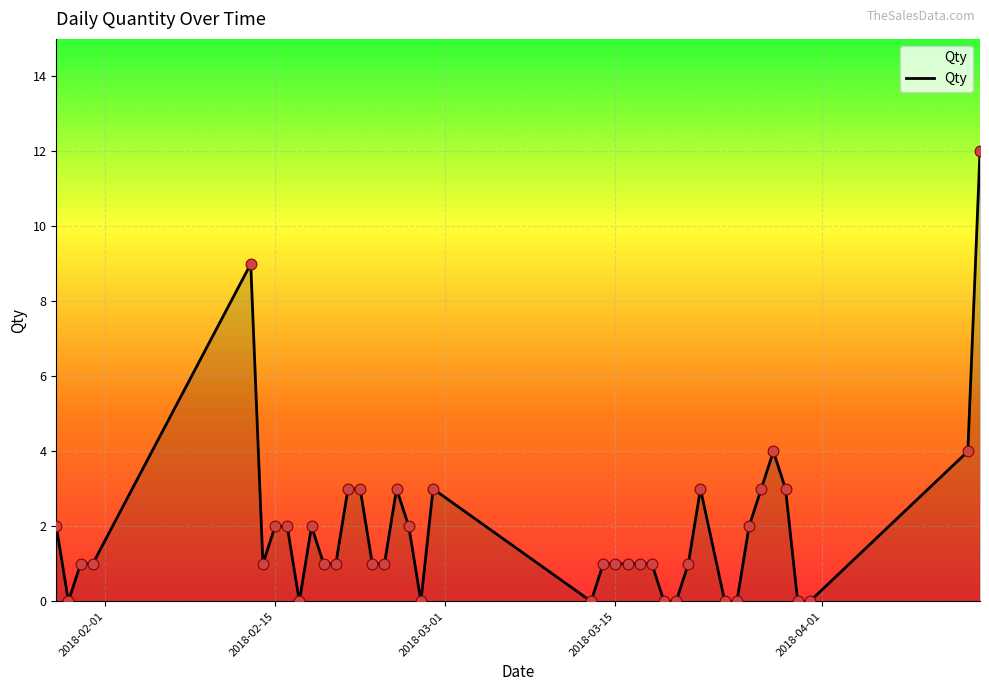

What is the difference between the maximum and minimum values?

12